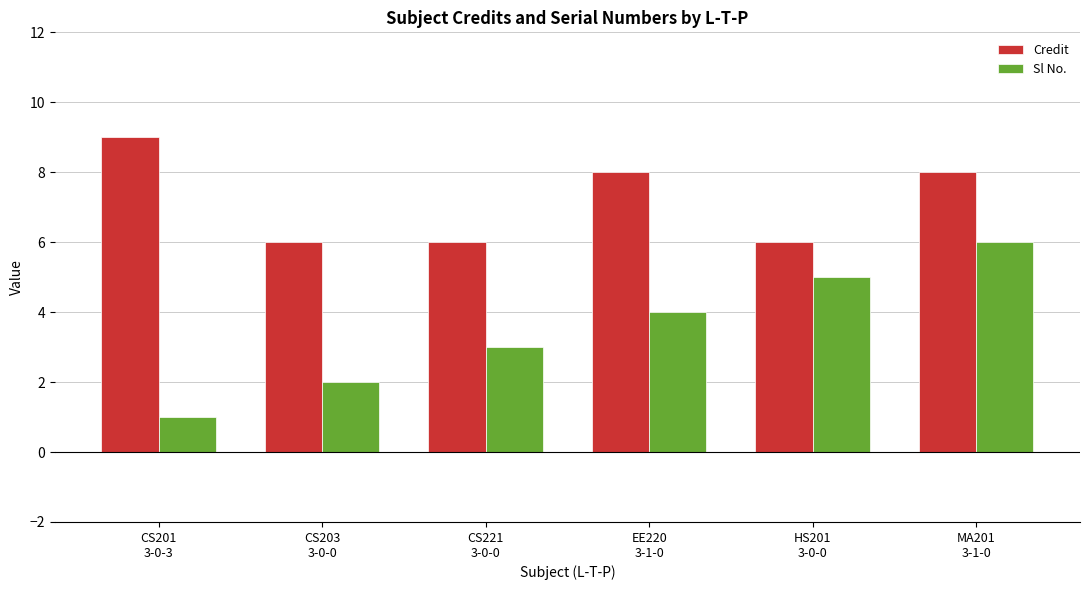

How many data points in Credit are less than 8?

3